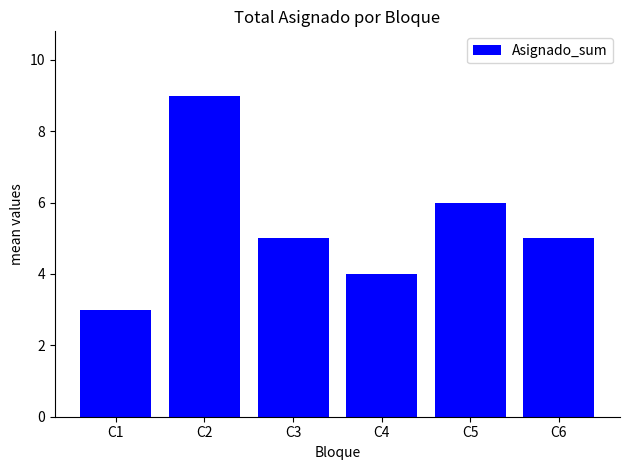

What is the ratio of the value at C5 to the value at C2?

0.7